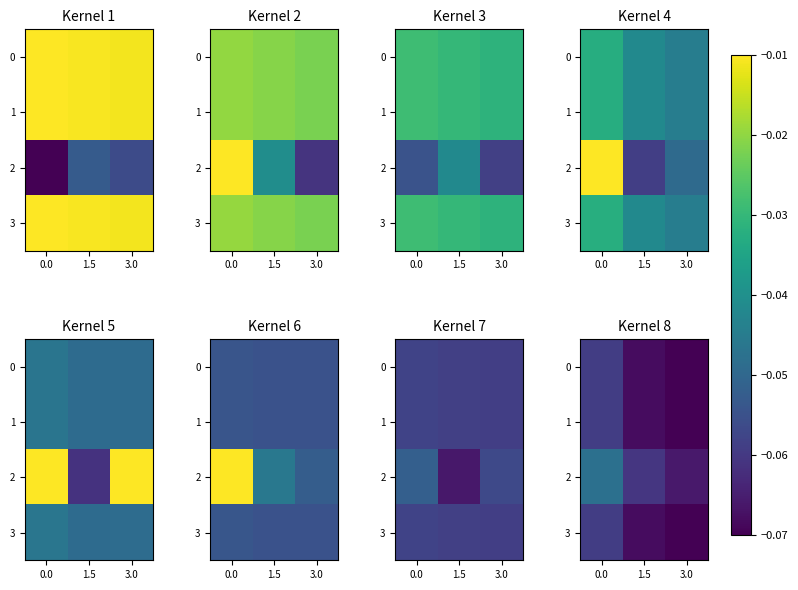

True or false: 3 has a value of -0.0 at 3.0.

False